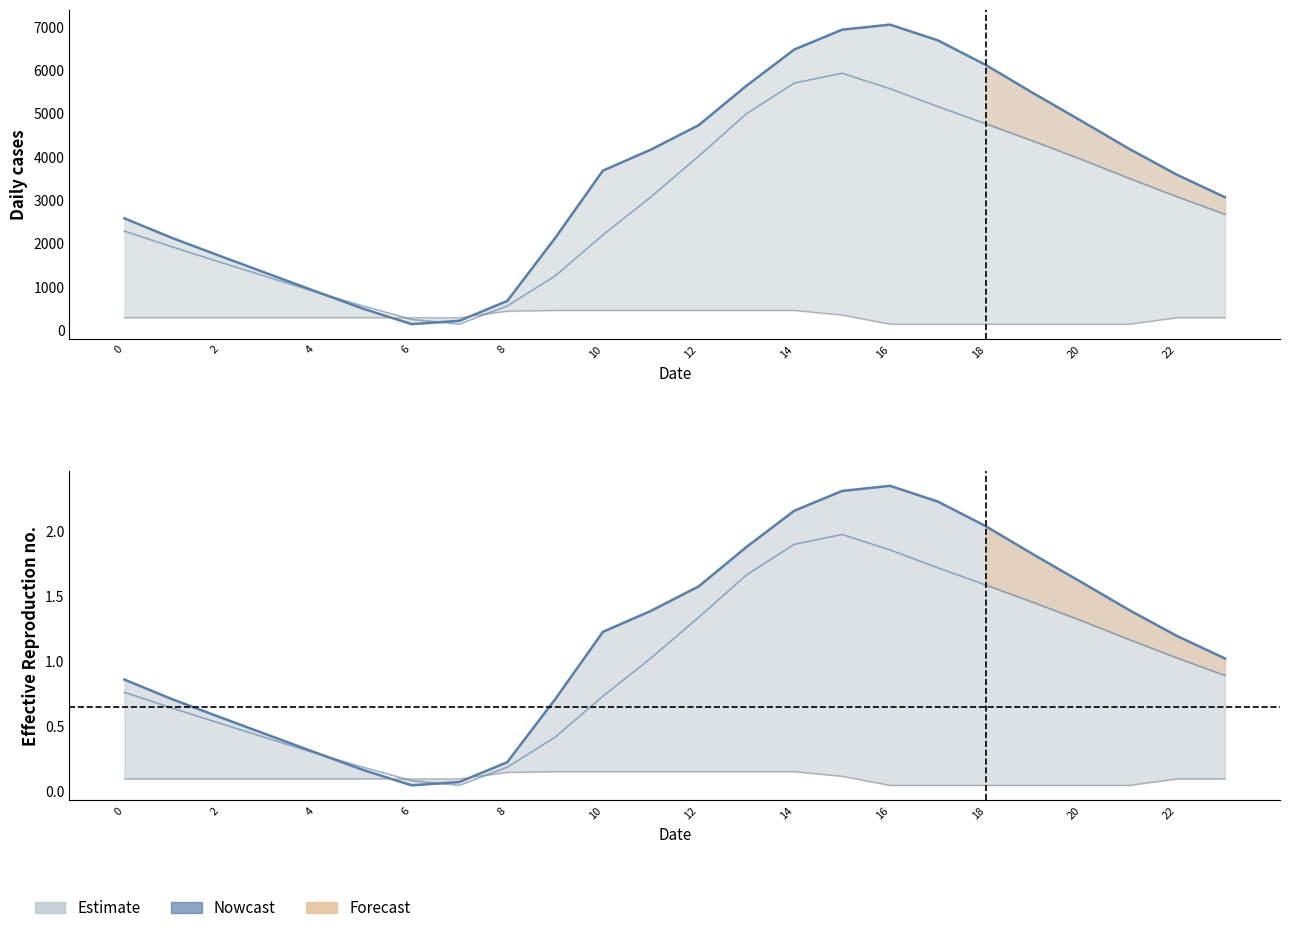

What is the label of the 7th point from the right?

17